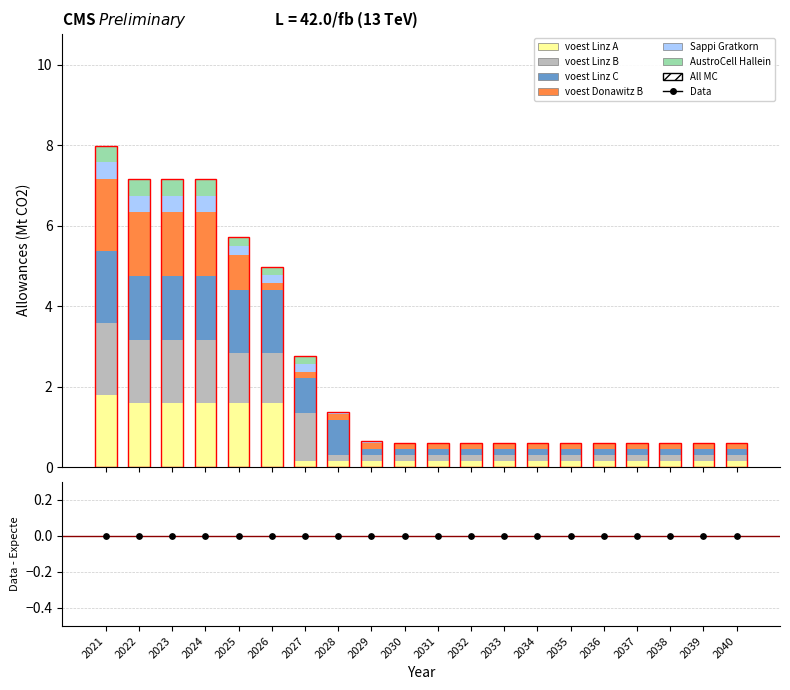

Is the value of voest Linz C at 2037 greater than the value of voest Linz A at 2032?

Yes